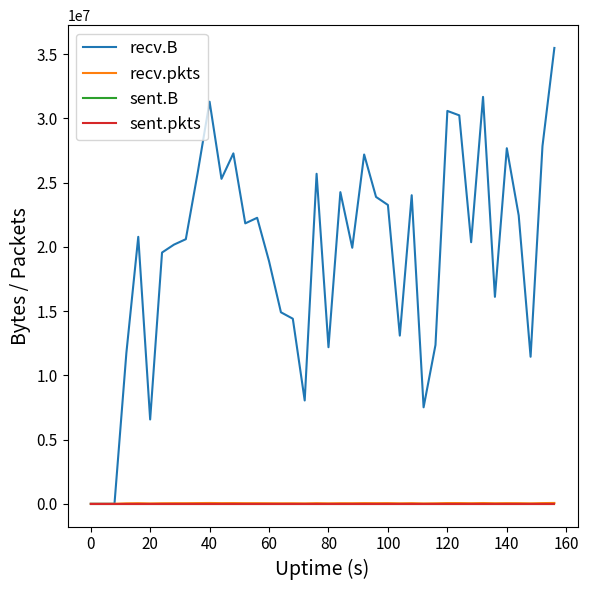

Which series has the widest spread of values?

recv.B